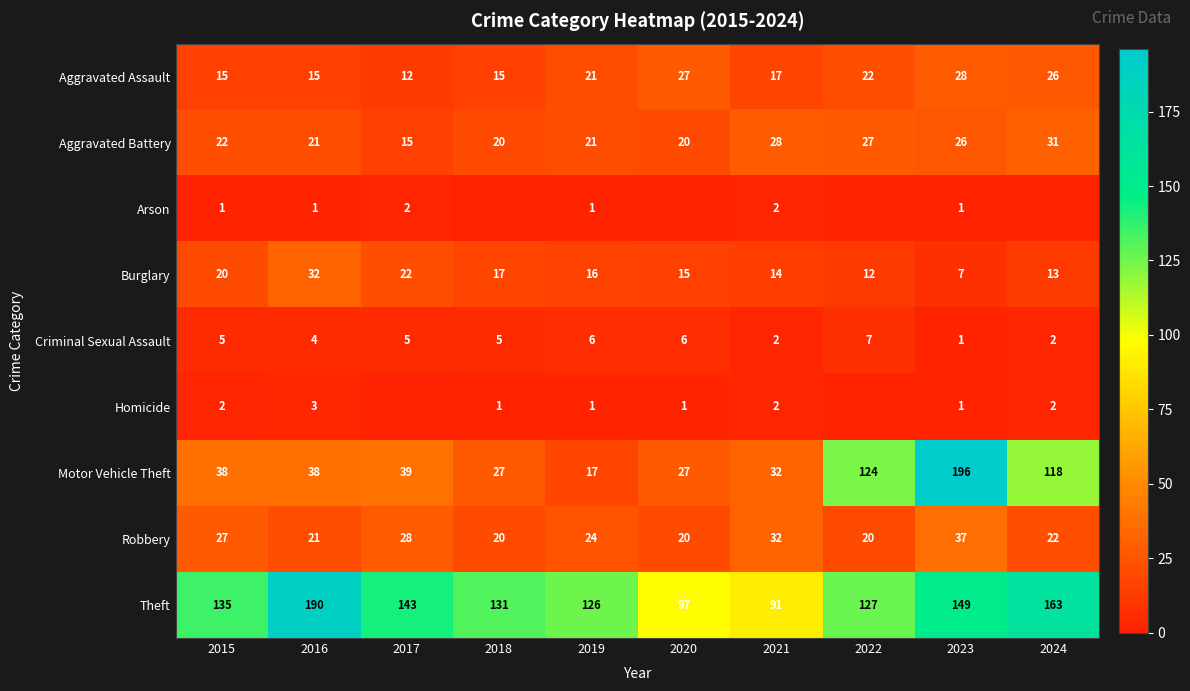

Rank the categories by Theft value from lowest to highest.

2021, 2020, 2019, 2022, 2018, 2015, 2017, 2023, 2024, 2016